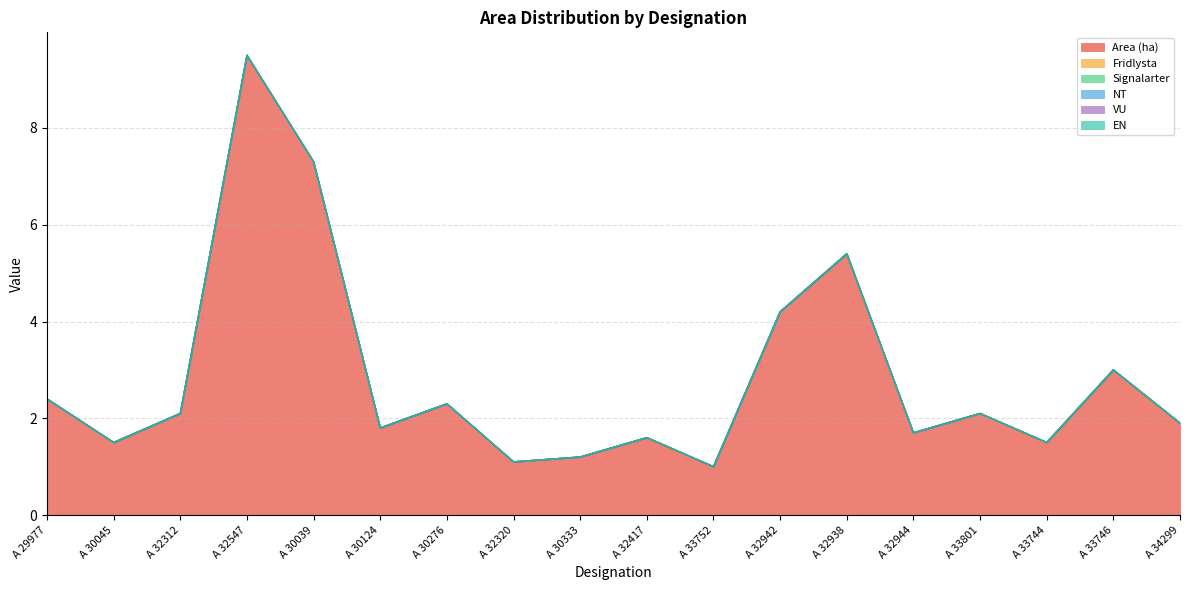

True or false: EN and VU intersect in this chart.

False